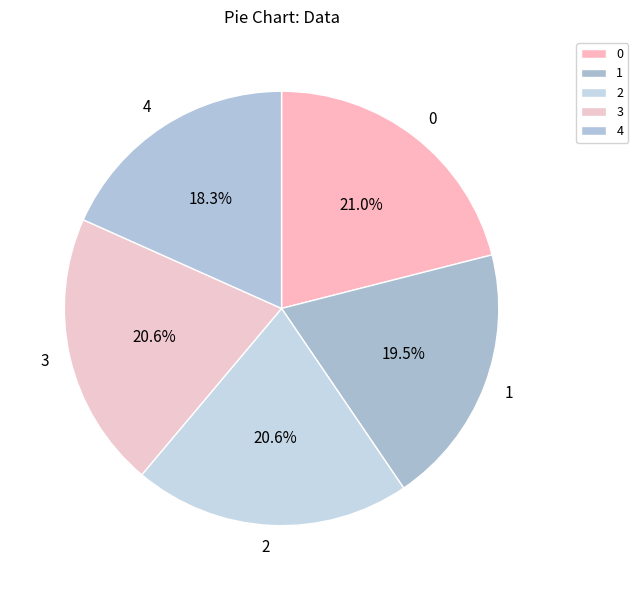

What is the total percentage of 2 and 4?

38.9%